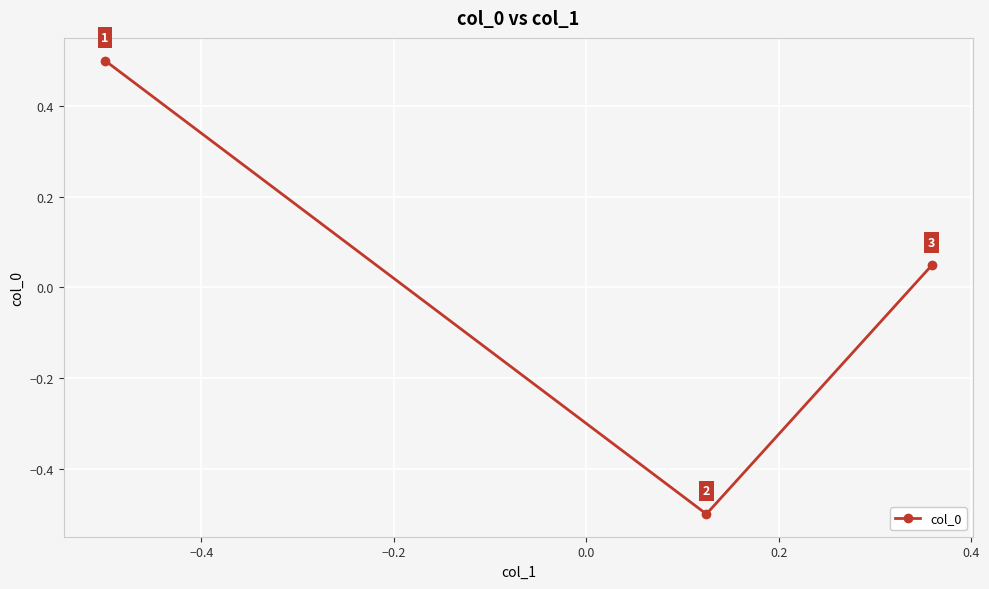

What is the minimum value shown in the chart?

-0.5